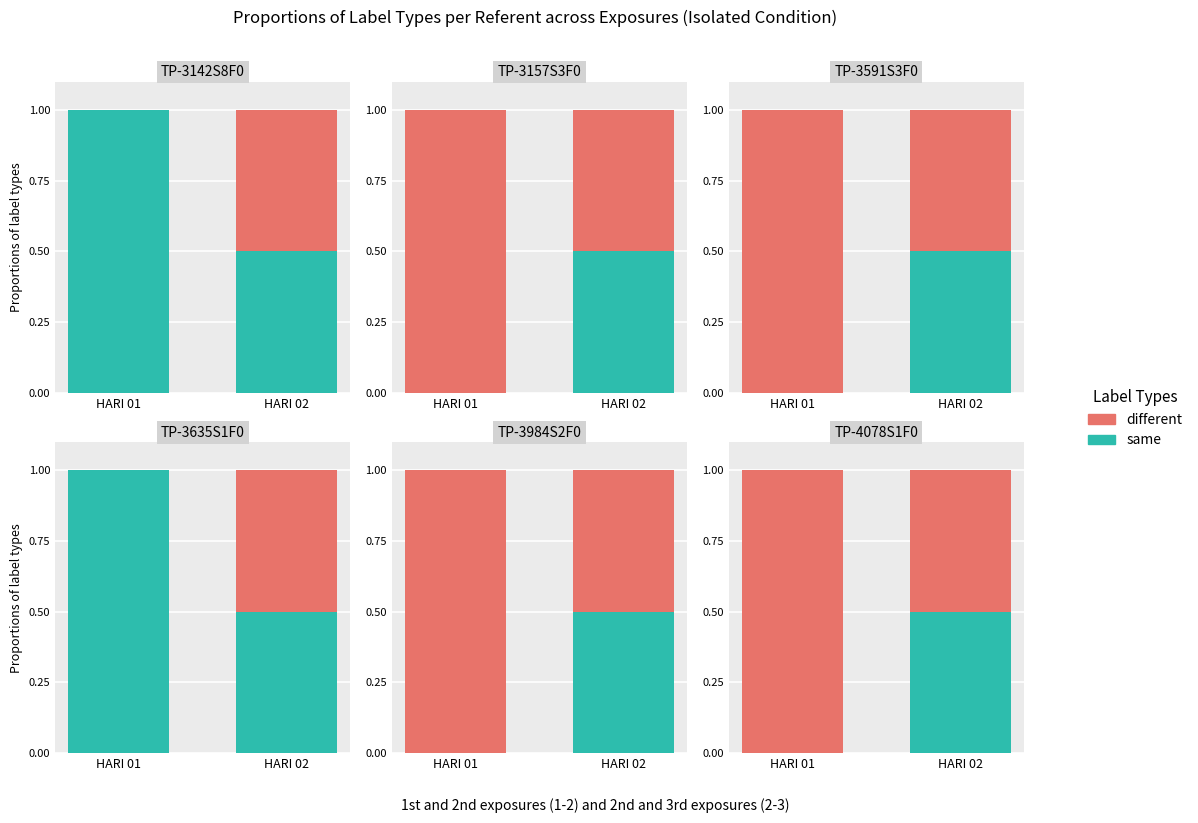

Which has a higher value, HARI 02 or HARI 01?

HARI 02